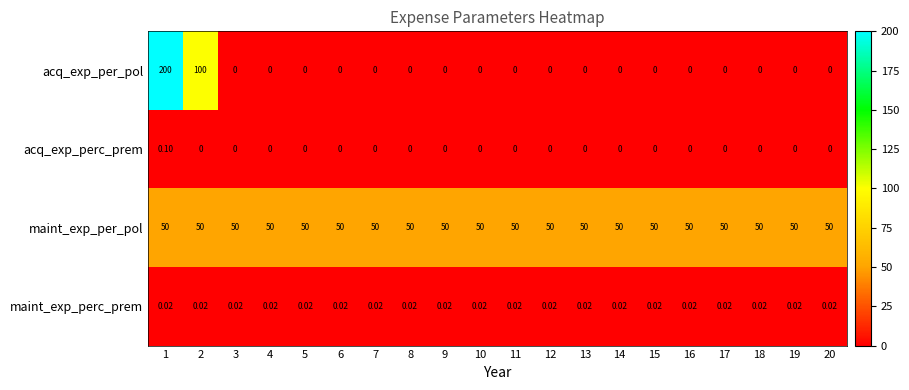

List the series in order of their peak value, lowest first.

maint_exp_perc_prem, acq_exp_perc_prem, maint_exp_per_pol, acq_exp_per_pol